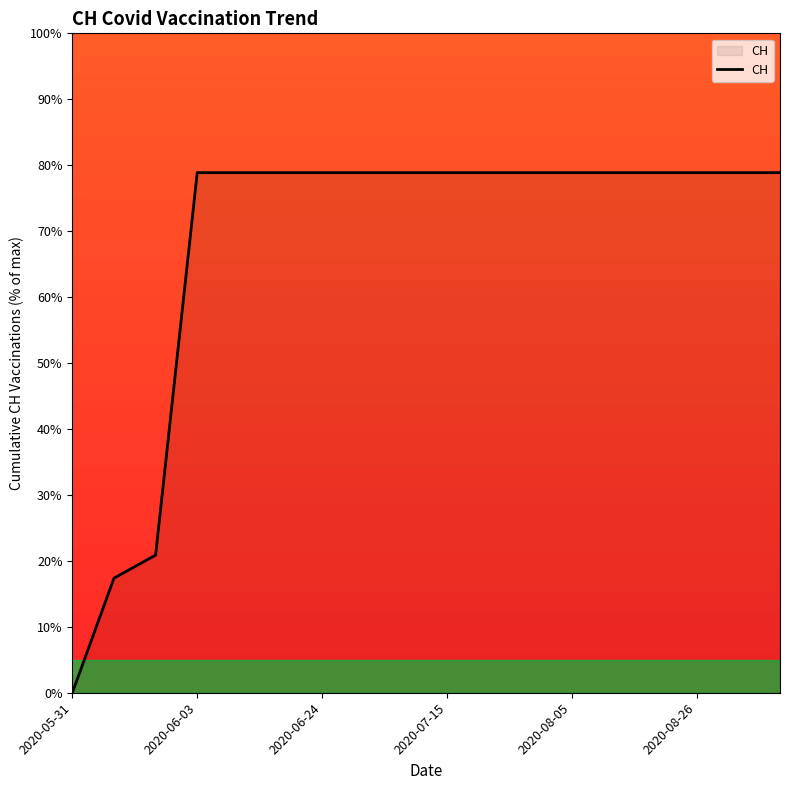

What is the maximum value shown in the chart?

78.9